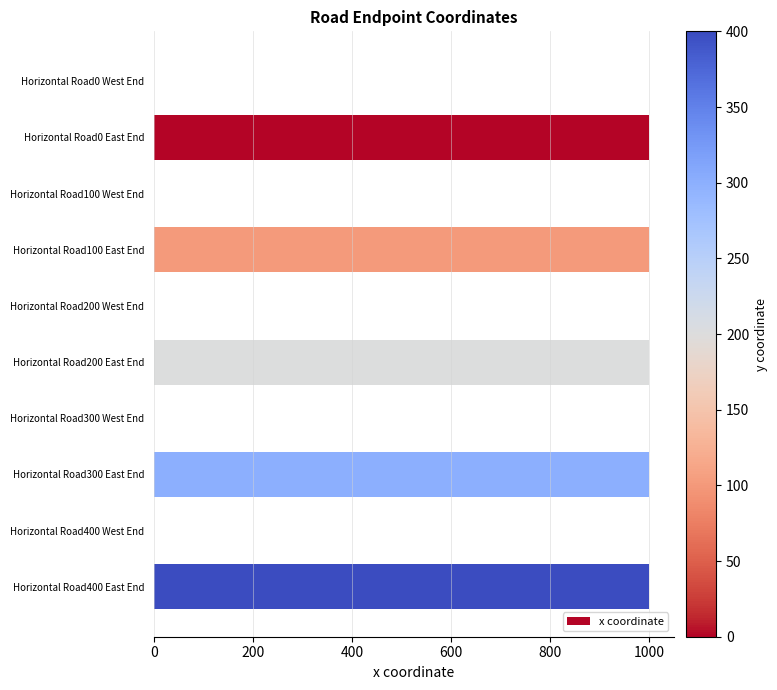

Between Horizontal Road200 East End and Horizontal Road300 West End, which is larger?

Horizontal Road200 East End